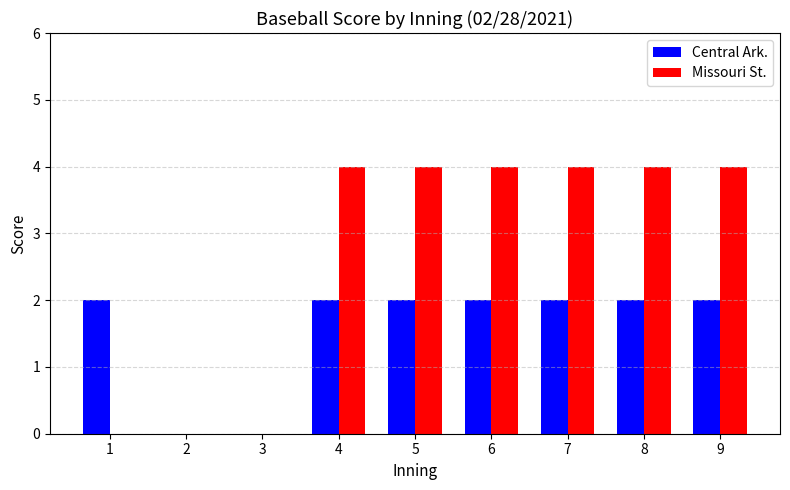

What is the sum of all Central Ark. values?

14